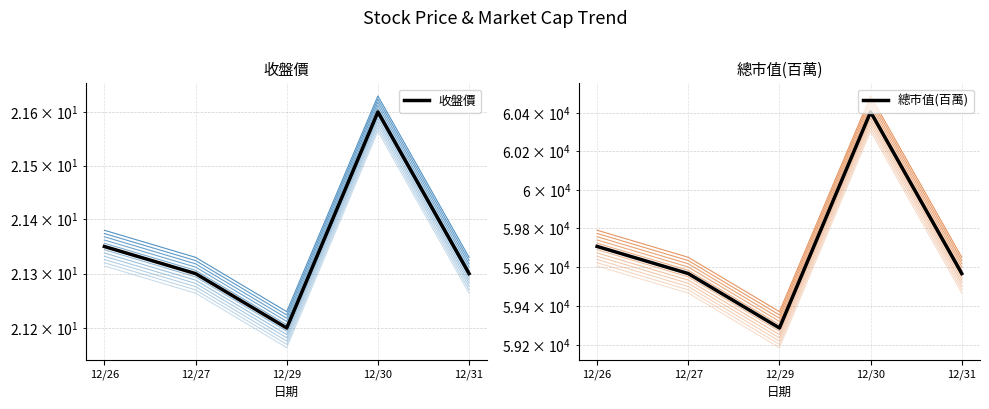

Between 12/26 and 12/31, which is larger?

12/26